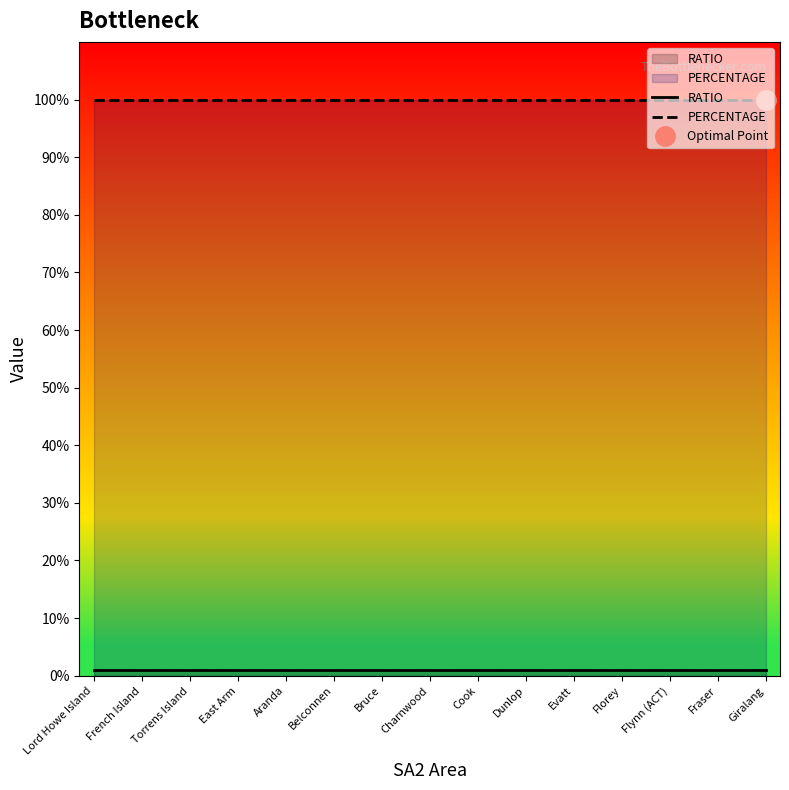

Is it true that PERCENTAGE equals 100 at Aranda?

True